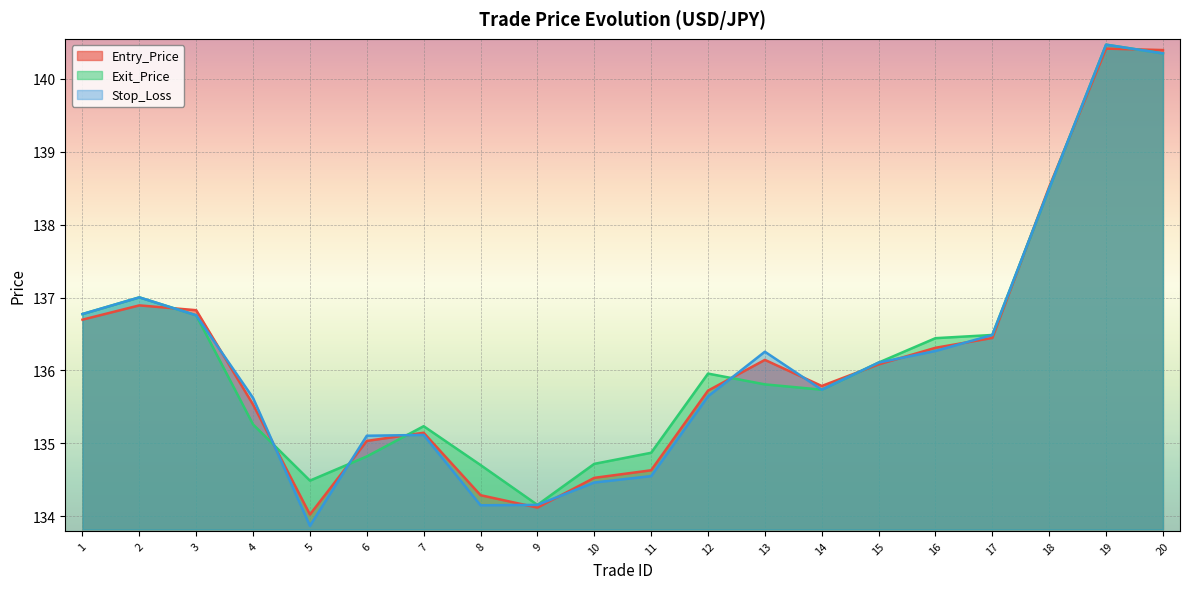

Which series has the widest spread of values?

Stop_Loss